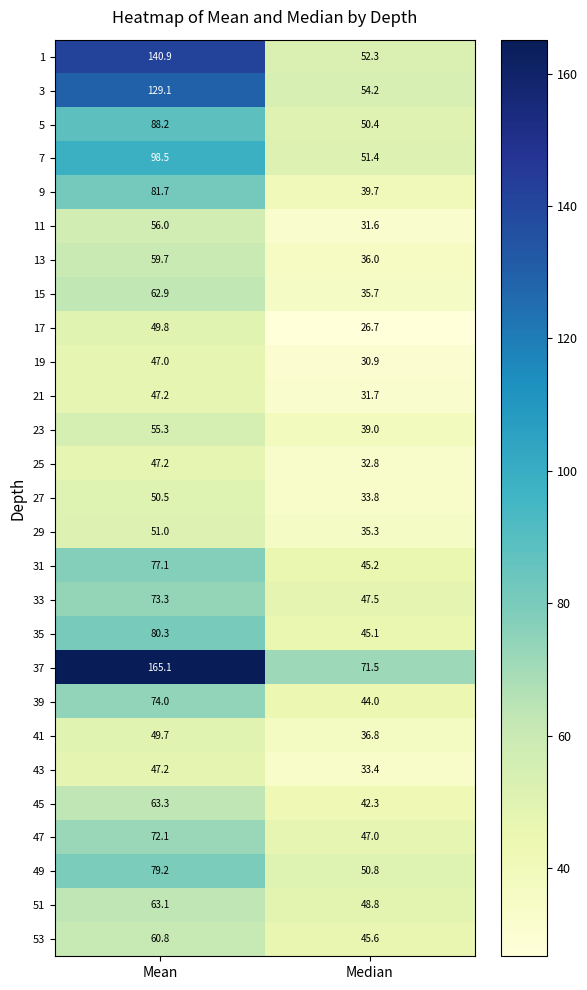

Is it true that 1 equals 52.3 at Median?

True